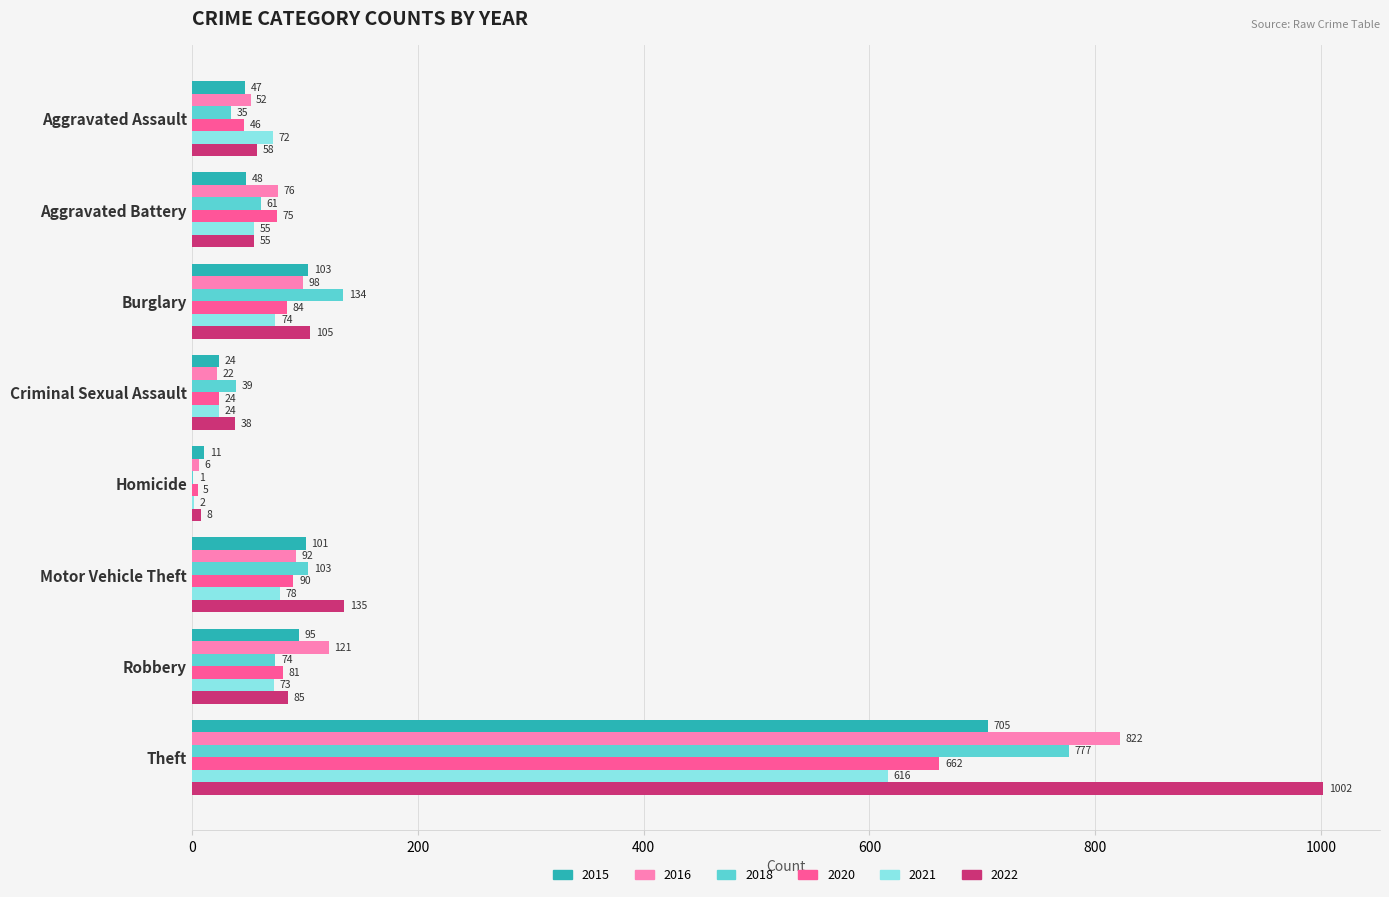

What is the approximate value of 2018 at Motor Vehicle Theft?

103